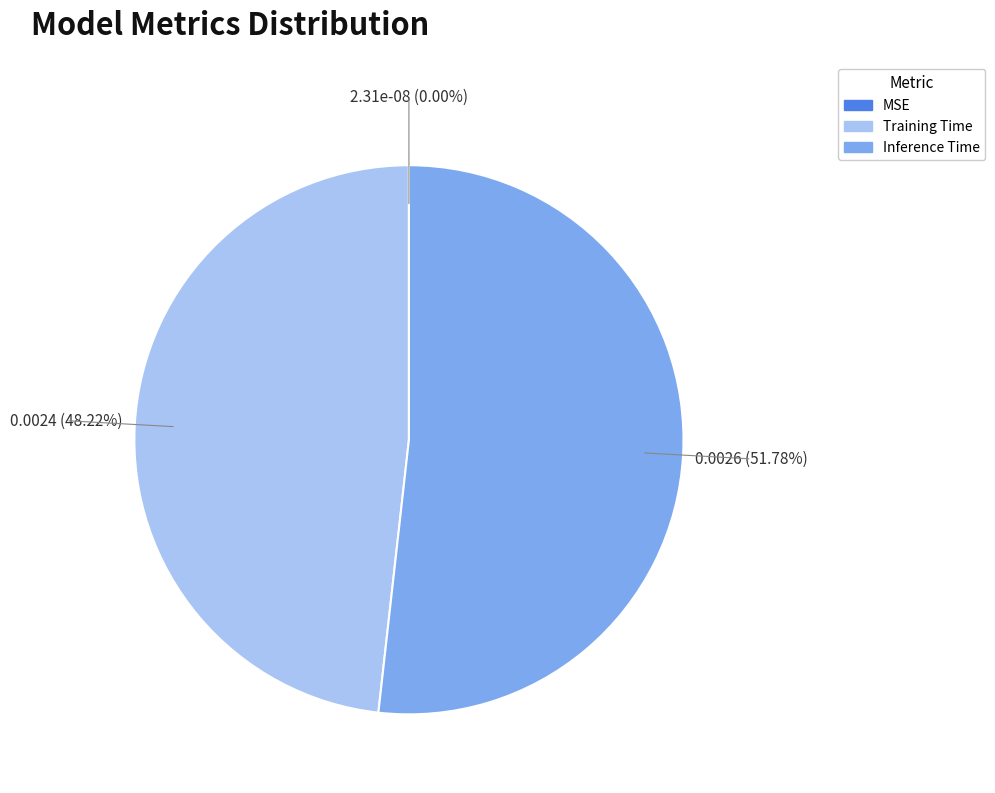

What is the largest slice in the pie chart?

Inference Time